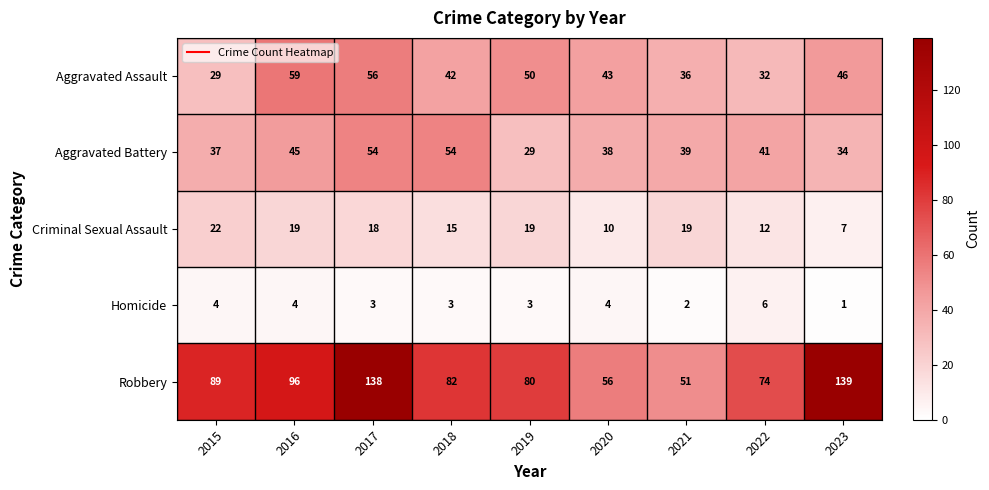

The value of Criminal Sexual Assault at 2018 is 23. True or false?

False